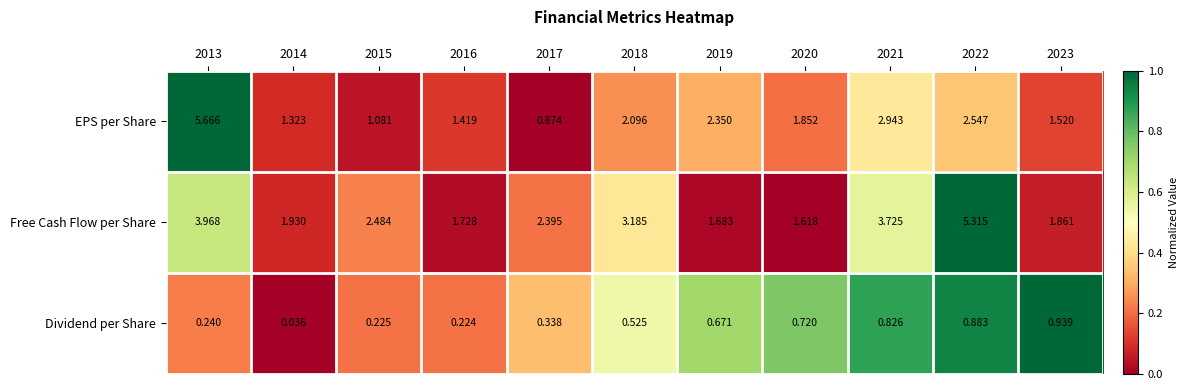

Which series has the largest total across all categories?

Free Cash Flow per Share